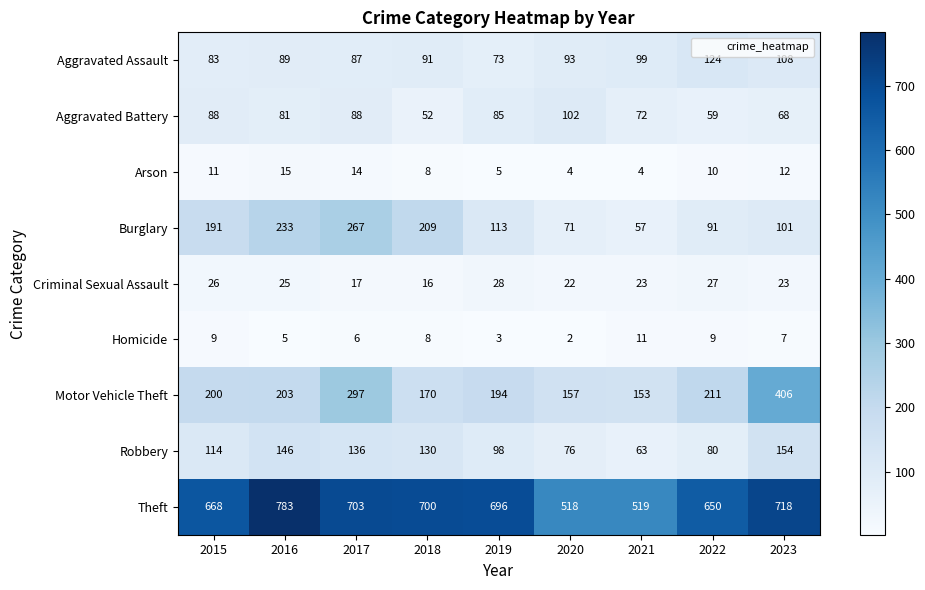

Between 2019 and 2023, which series saw the biggest shift?

Motor Vehicle Theft